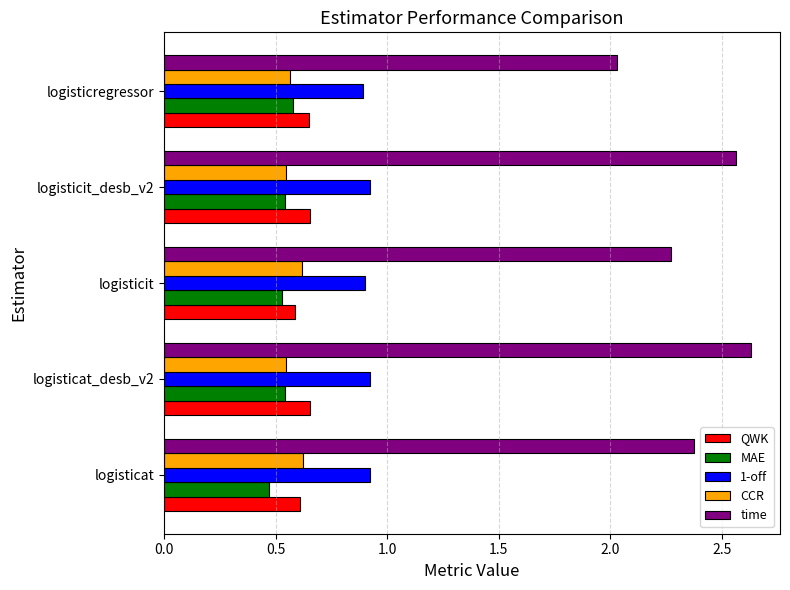

What is the sum of the CCR values at logisticat_desb_v2 and logisticit?

1.2